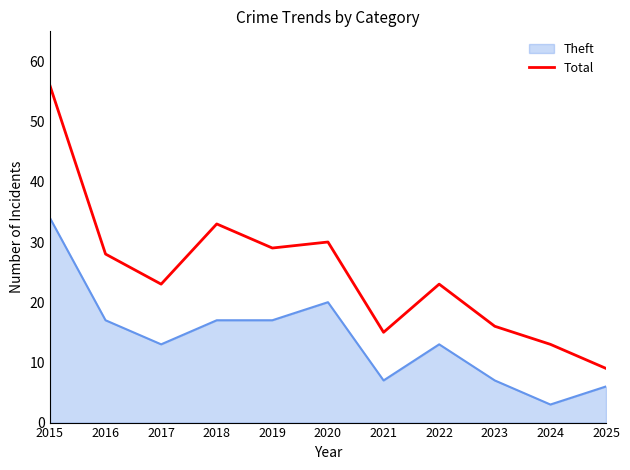

Rank the series at 2020 from lowest to highest value.

Theft, Total